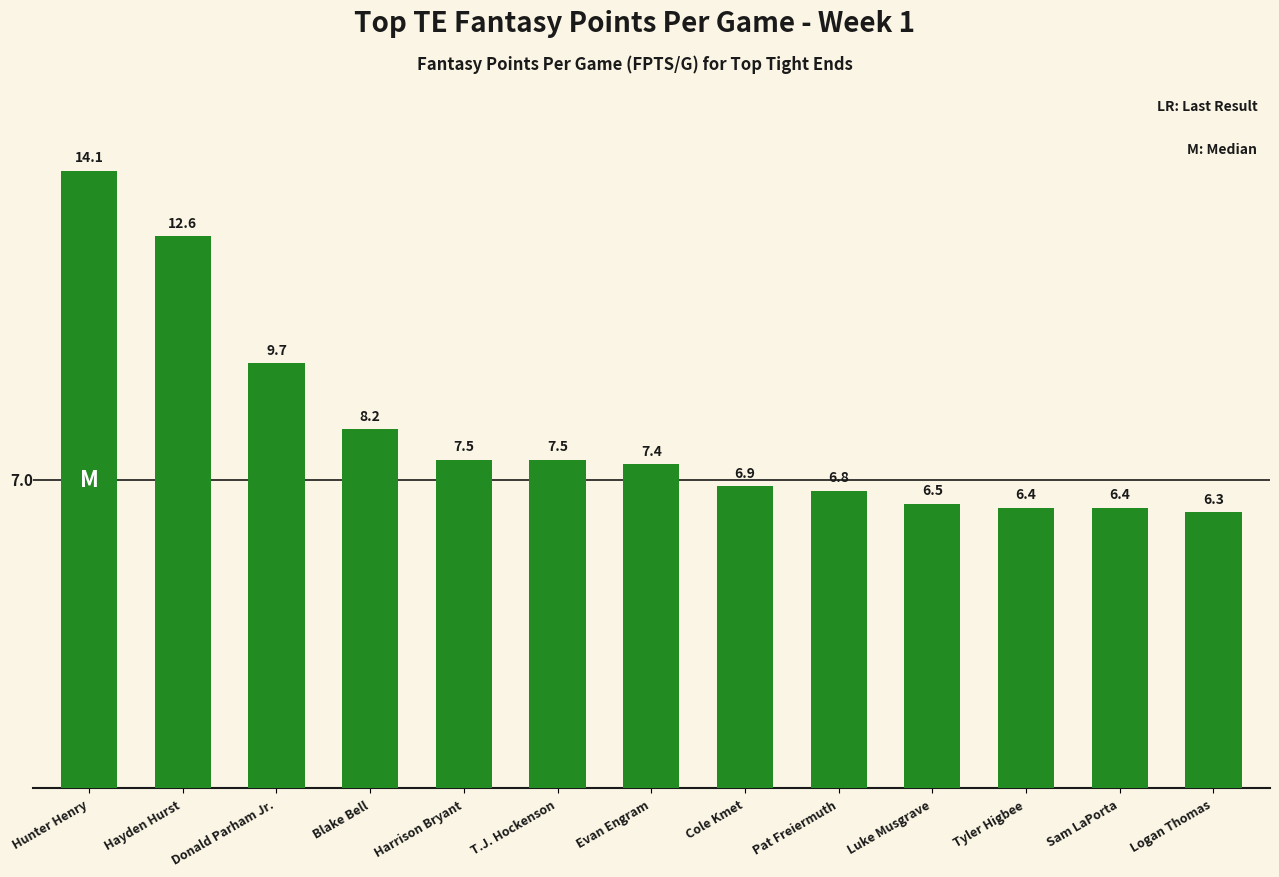

Which label corresponds to the largest value in the chart?

Hunter Henry